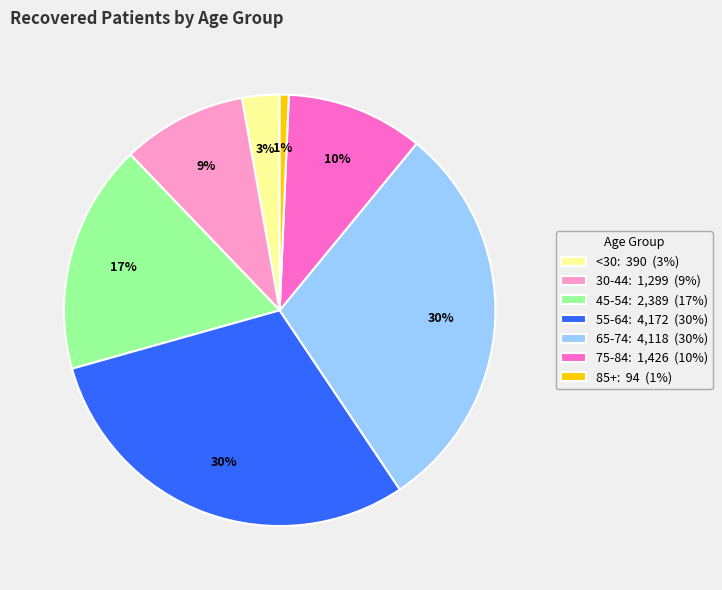

Is there any slice that represents more than half of the pie?

No